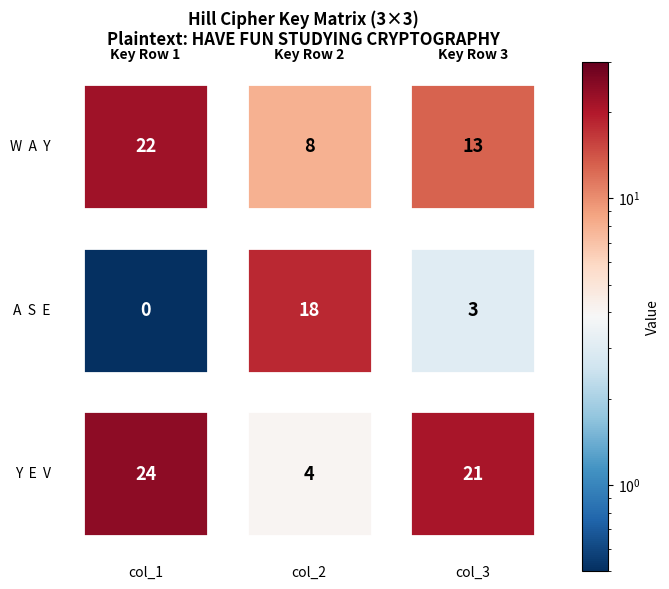

True or false: row3 has a value of 12 at 2.

False